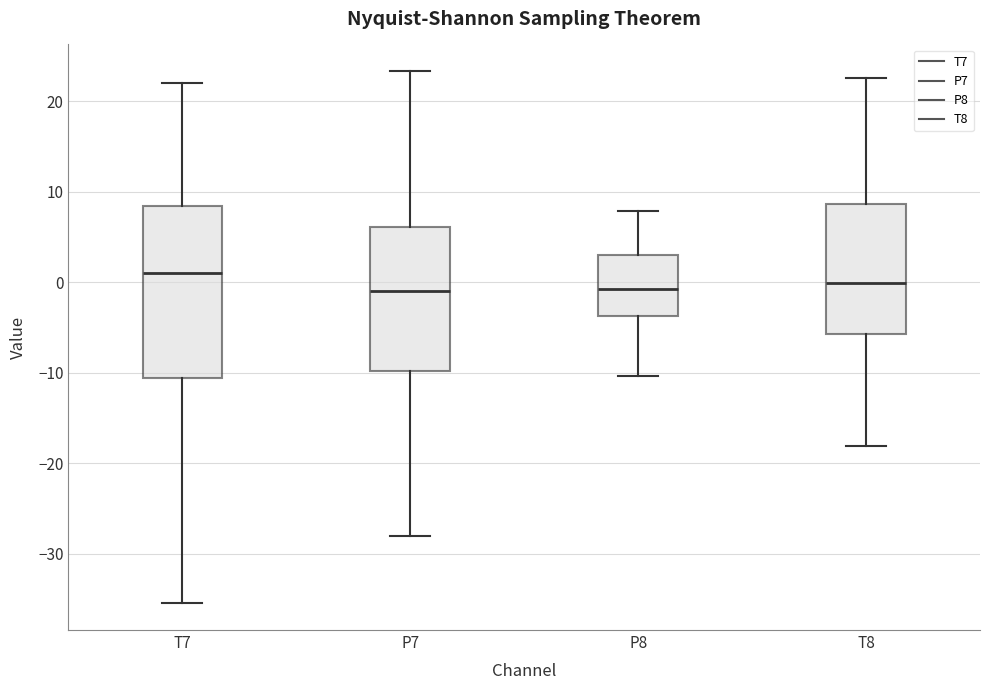

Reading left to right, read every box against the y-axis: the position of its median line, the range the box covers, and the ends of its whiskers. The values are not printed on the chart, so give them approximately, as read against the axis.

T7: median 1, box -11 to 8, whiskers -35 to 22
P7: median -1, box -10 to 6, whiskers -28 to 23
P8: median -1, box -4 to 3, whiskers -10 to 8
T8: median 0, box -6 to 9, whiskers -18 to 23